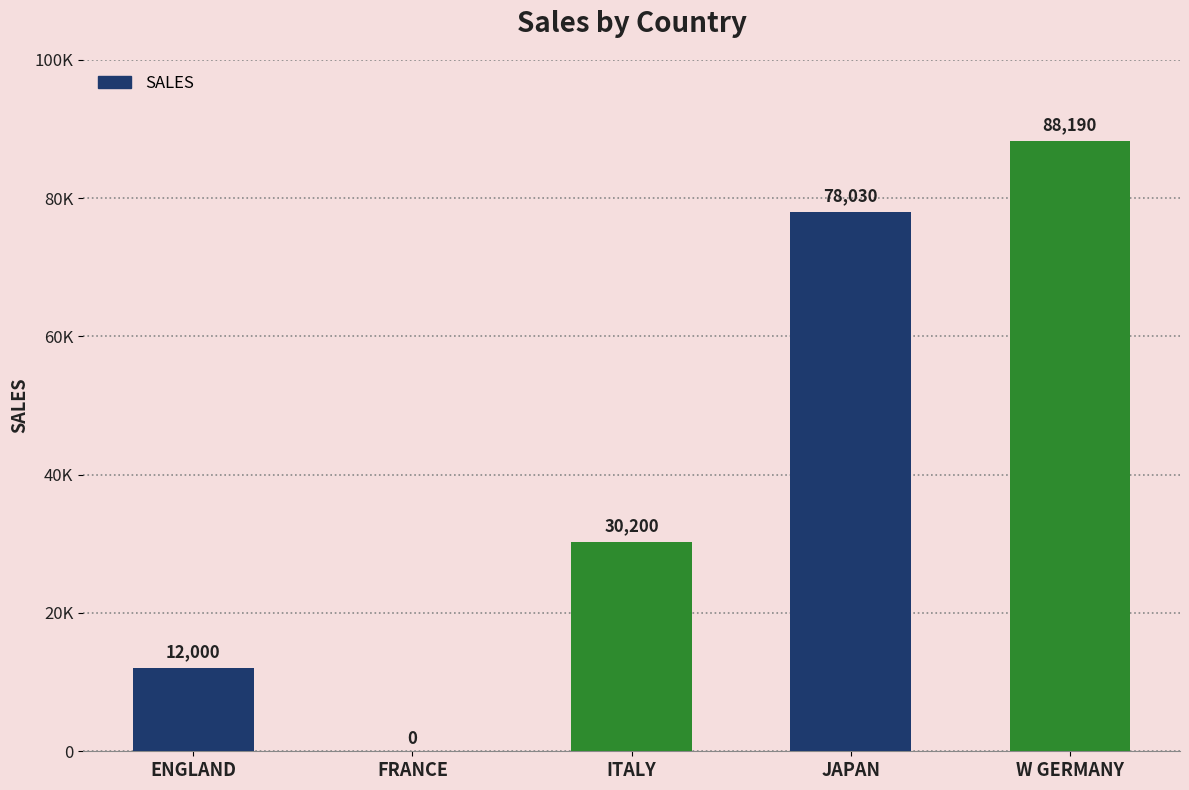

Between FRANCE and ITALY, which is larger?

ITALY